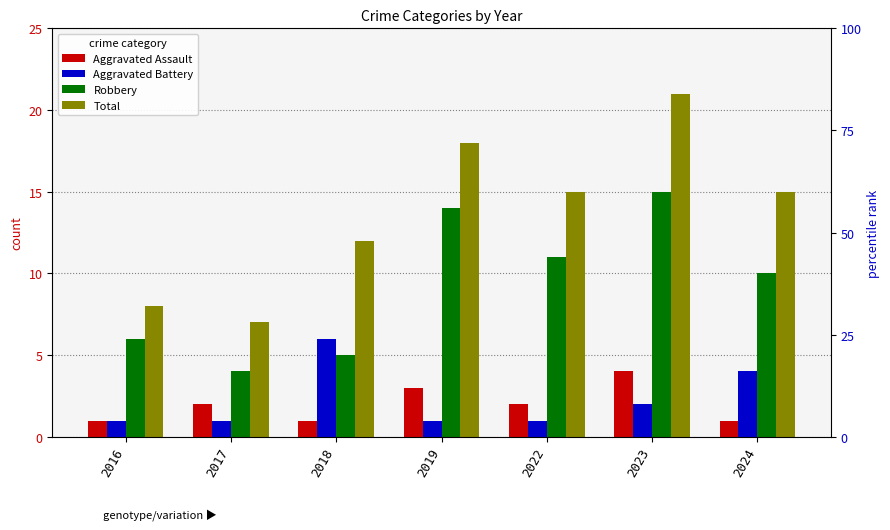

What is the difference between the Robbery values at 2023 and 2017?

11